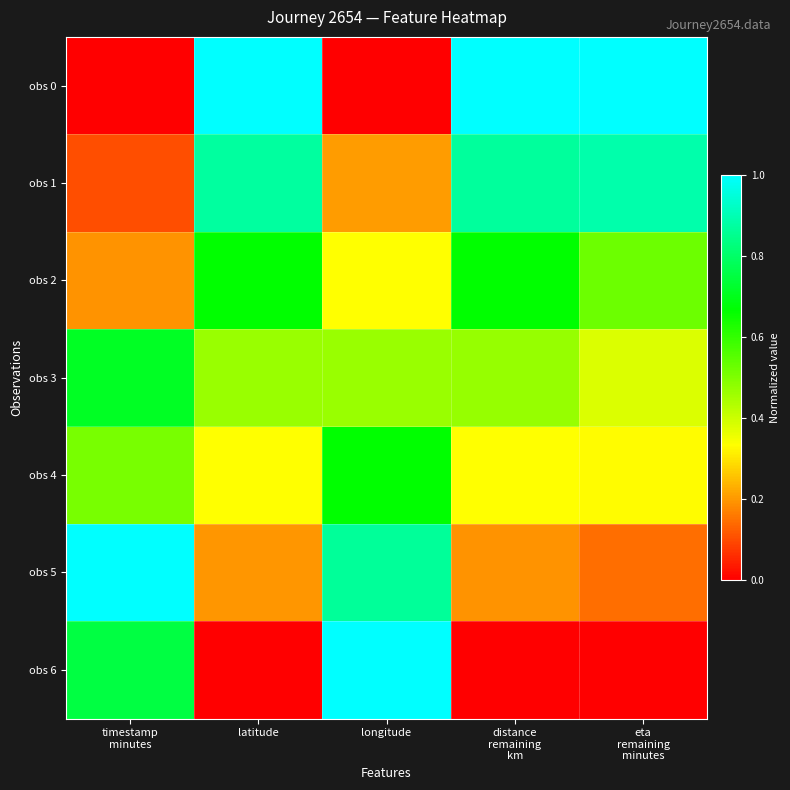

List the series in order of their peak value, lowest first.

obs 4, obs 2, obs 3, obs 1, obs 6, obs 0, obs 5